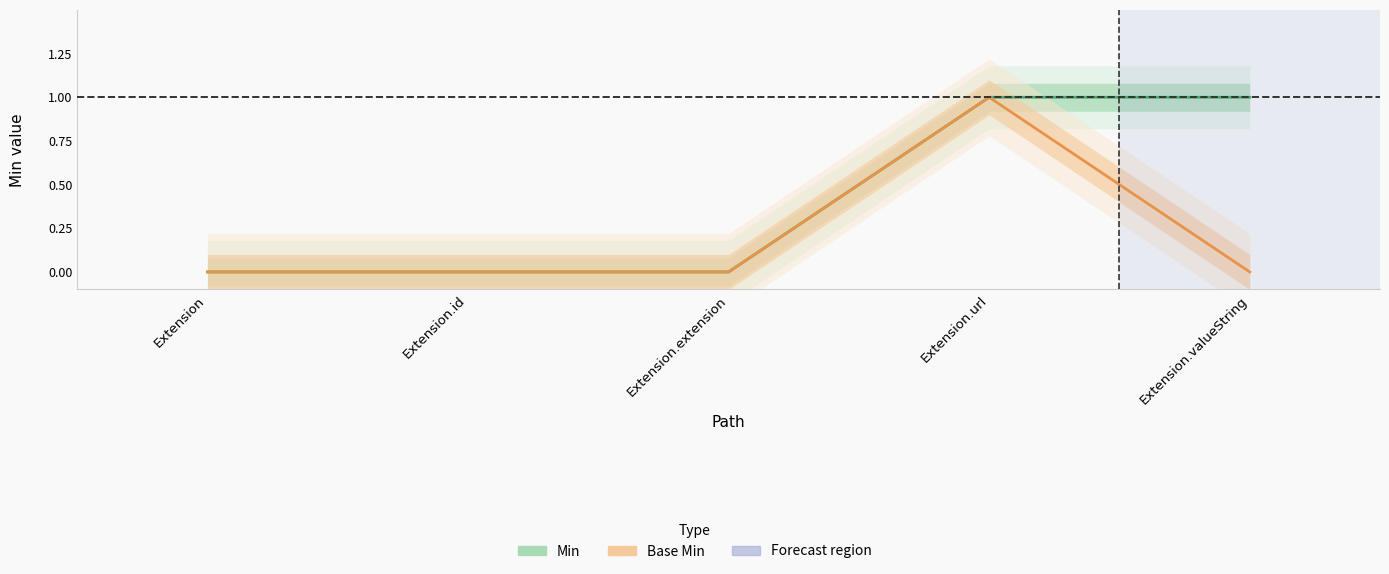

Reading left to right, transcribe all the data shown in this chart.

Min: Extension=0	Extension.id=0	Extension.extension=0	Extension.url=1	Extension.valueString=1
Base Min: Extension=0	Extension.id=0	Extension.extension=0	Extension.url=1	Extension.valueString=0